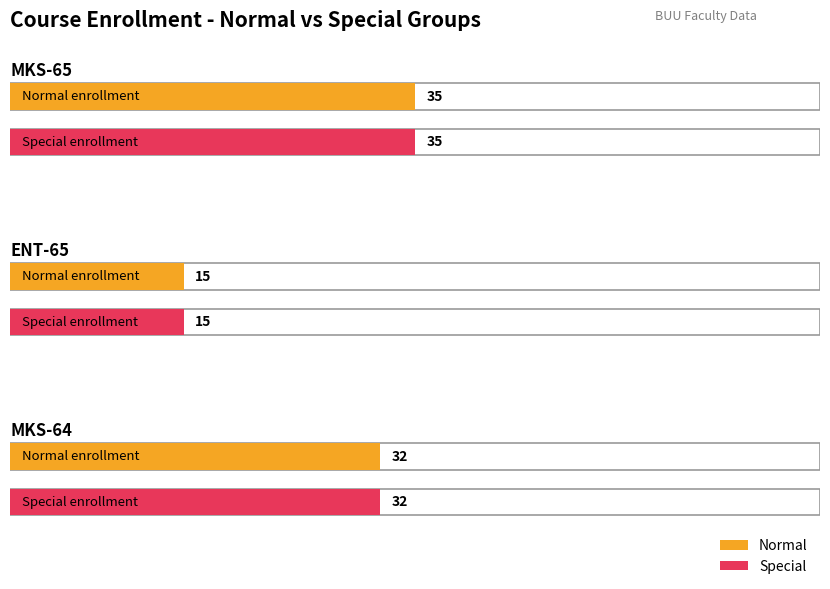

How many bars are there in total?

6